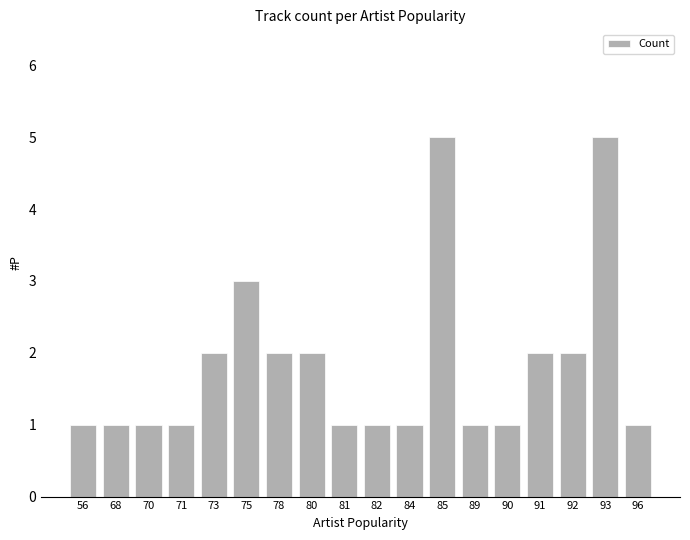

What is the greatest value displayed?

5